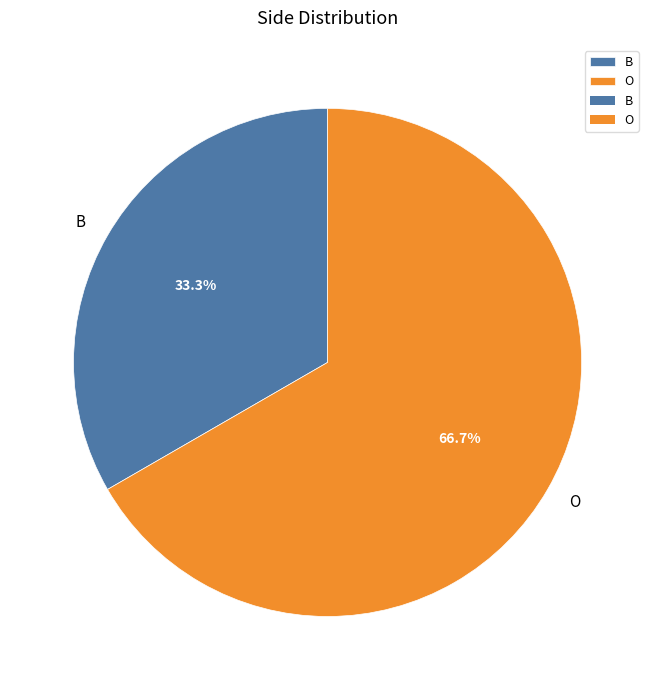

Which slice is the smallest?

B